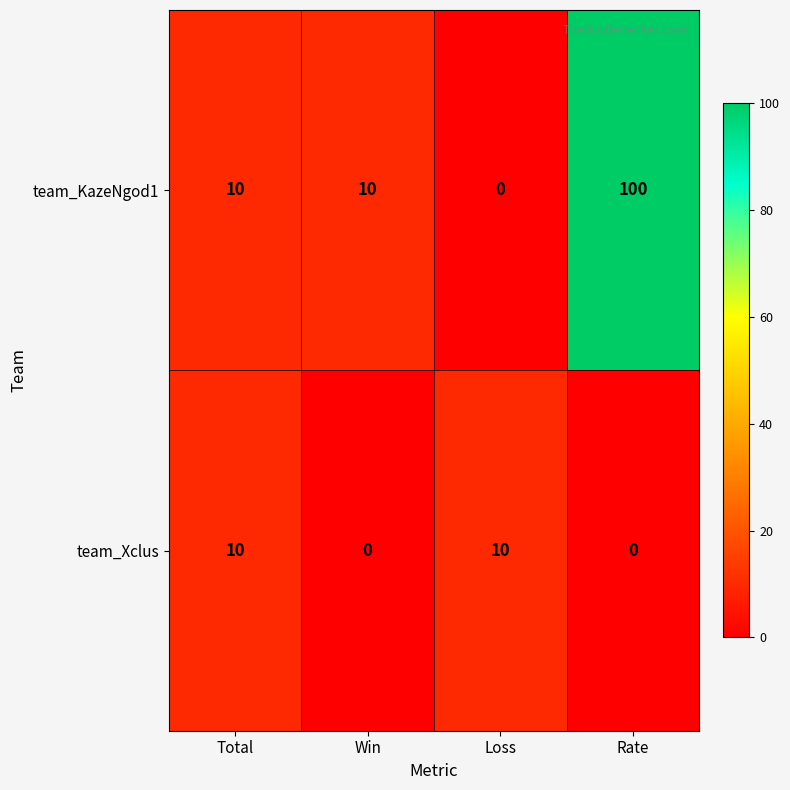

What is the maximum value shown in the chart?

100